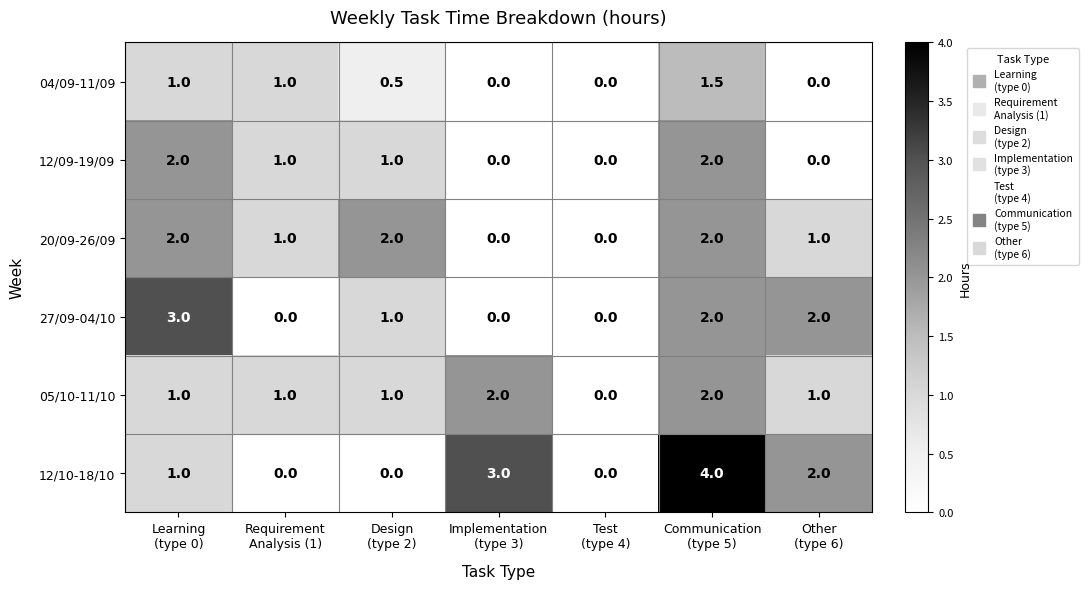

How many series are shown in this chart?

6